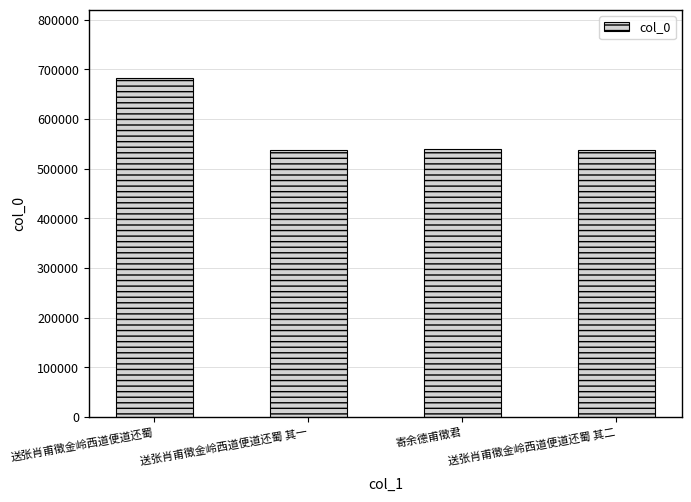

What is the smallest value displayed?

538426